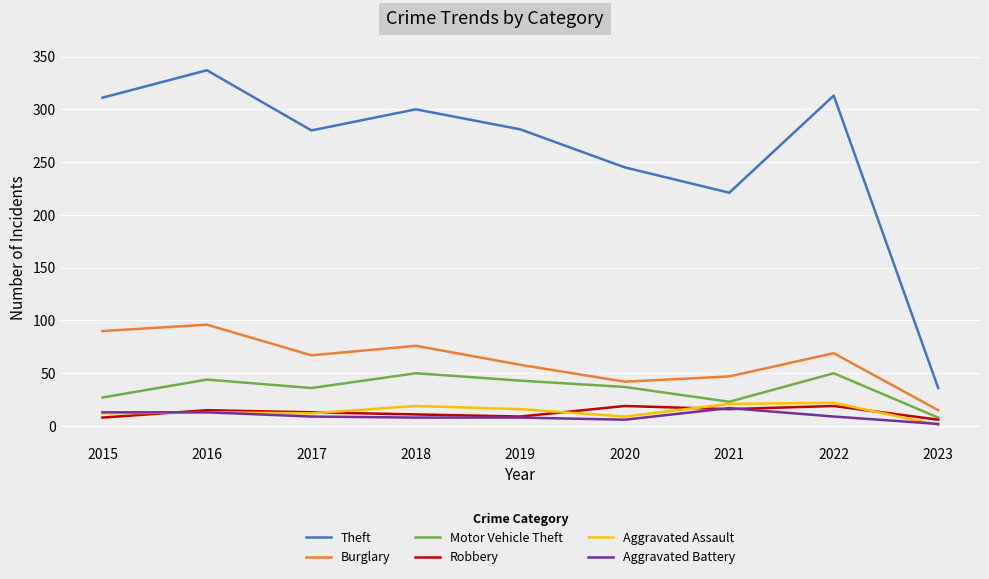

Is the value of Aggravated Assault at 2015 greater than the value of Aggravated Battery at 2023?

Yes